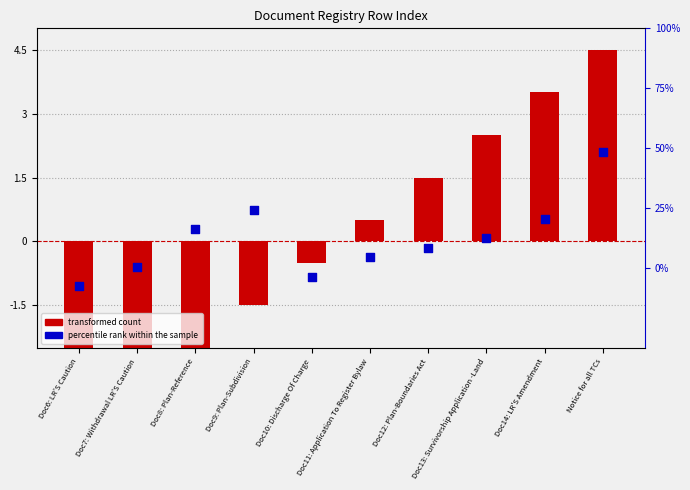

At how many categories does at least one series exceed -2?

10